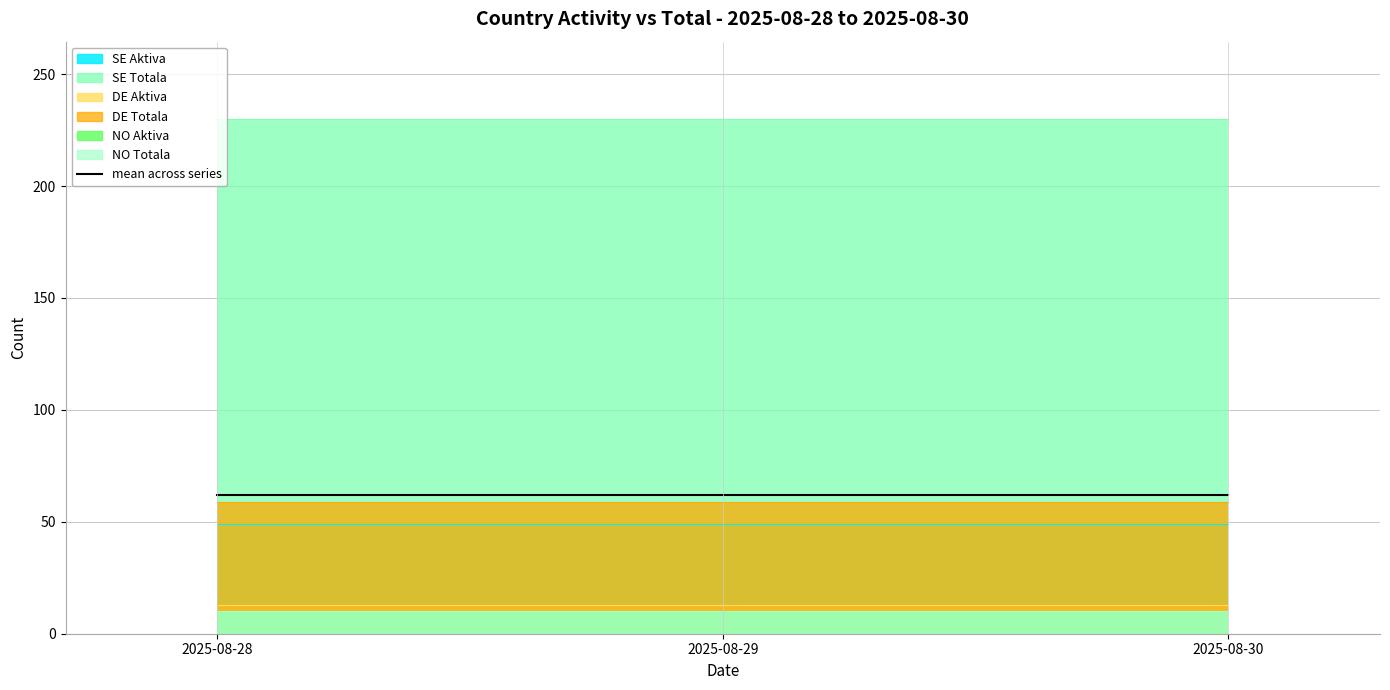

What is the value of the DE Aktiva point at the 3rd from the left?

13